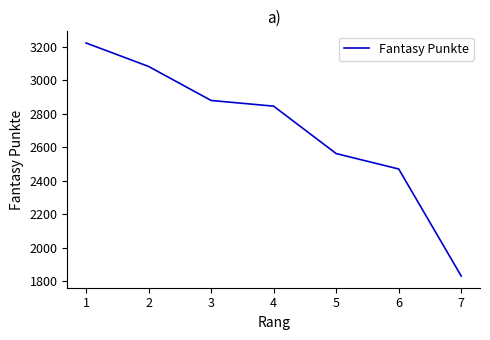

Rank the categories by value from lowest to highest.

7, 6, 5, 4, 3, 2, 1